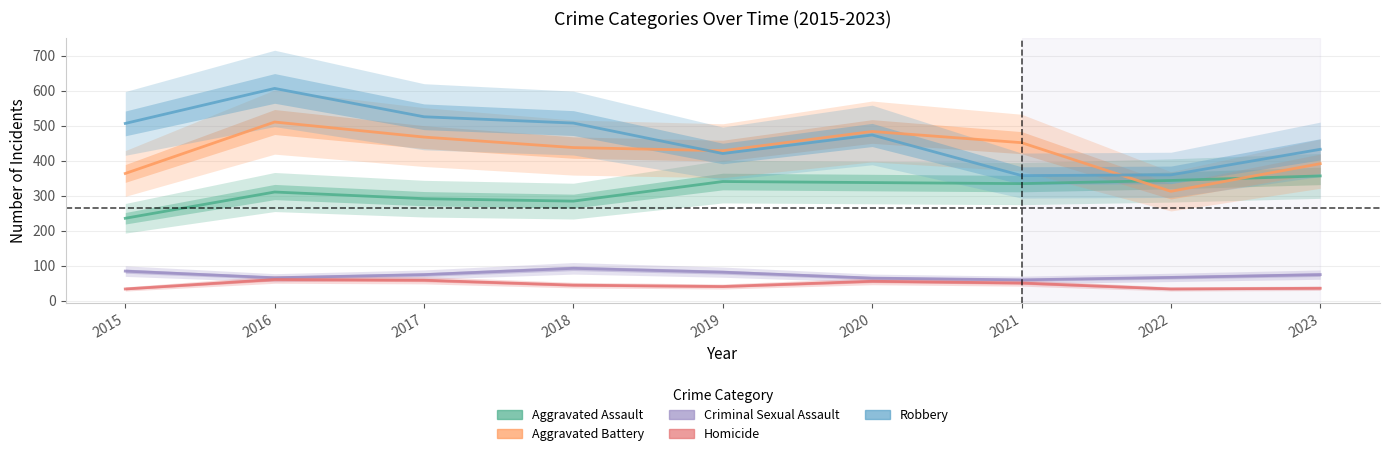

How many series are shown in this chart?

5